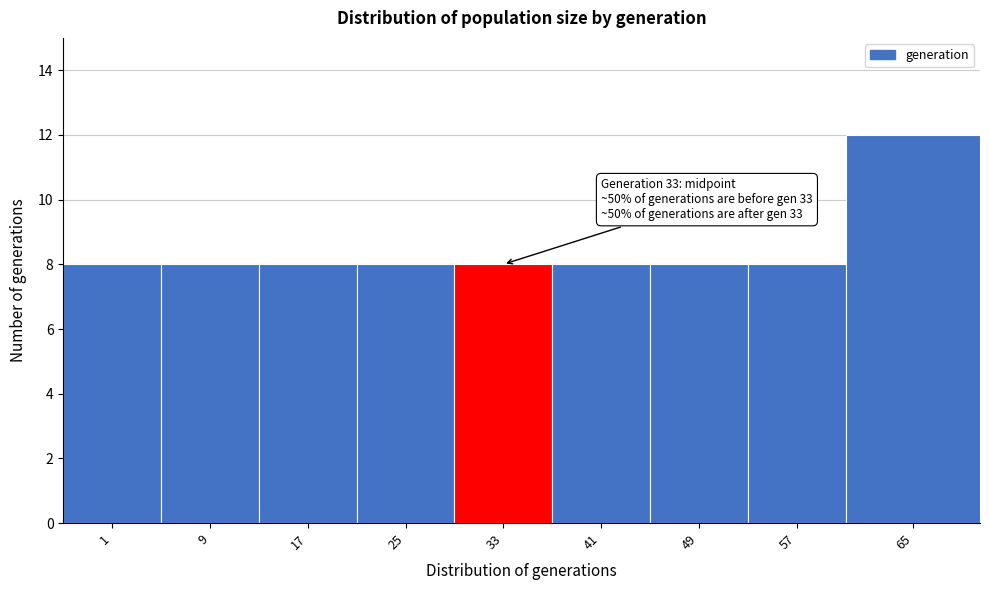

Reading left to right, list all the values displayed in this chart.

1=8	9=8	17=8	25=8	33=8	41=8	49=8	57=8	65=12